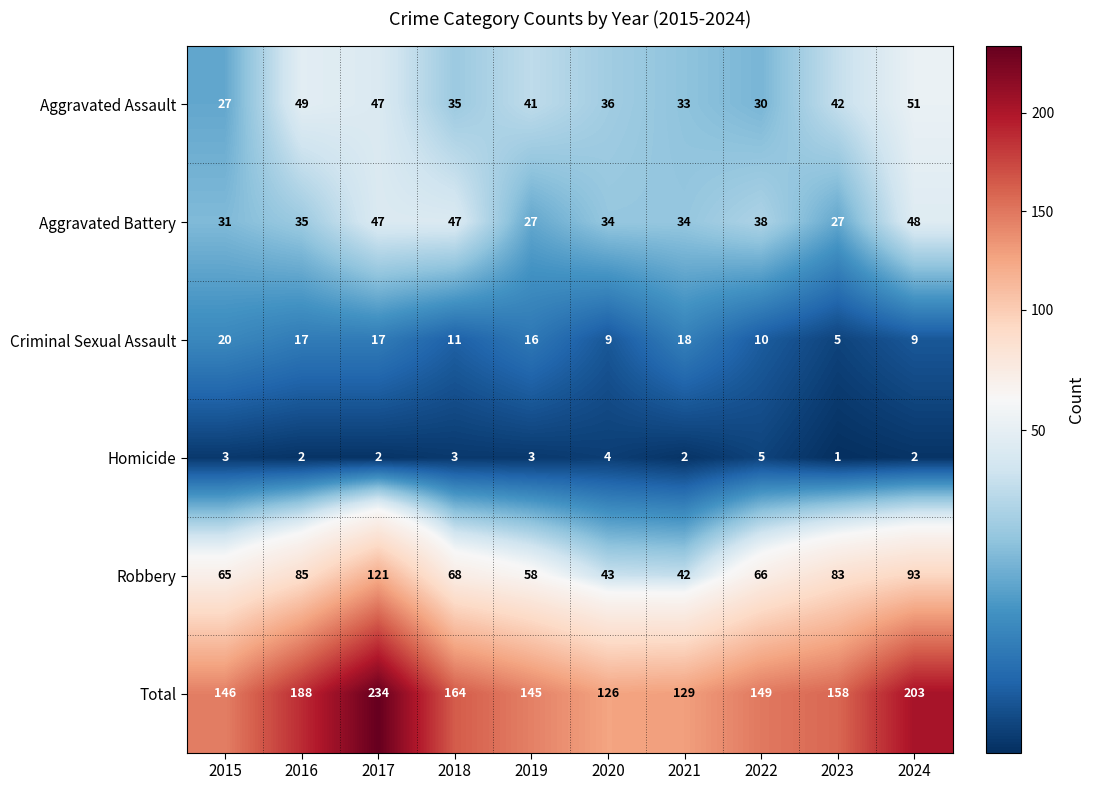

At which category is the sum across all series the highest?

2017